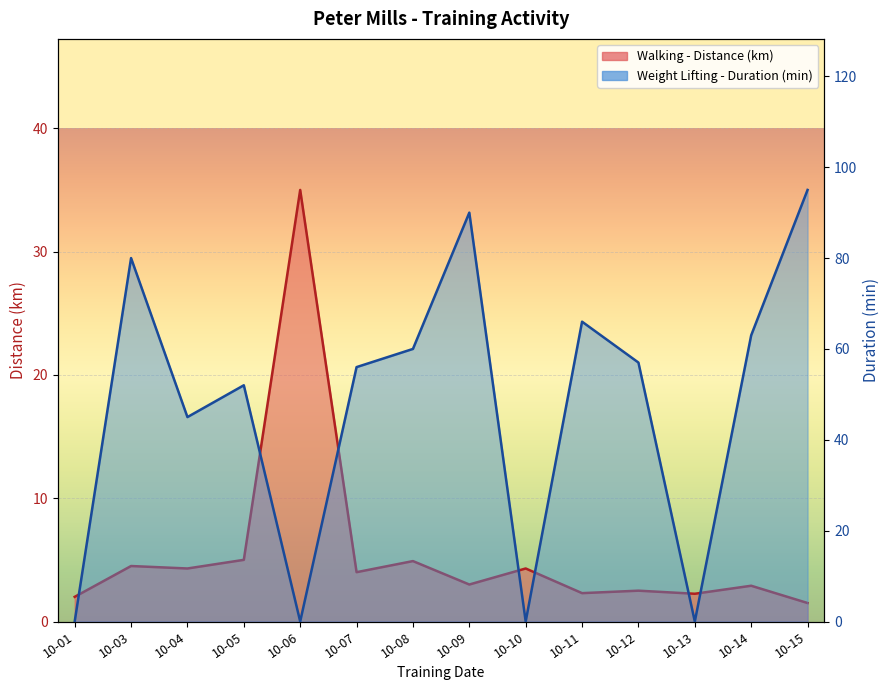

What is the sum of all values?

78.5